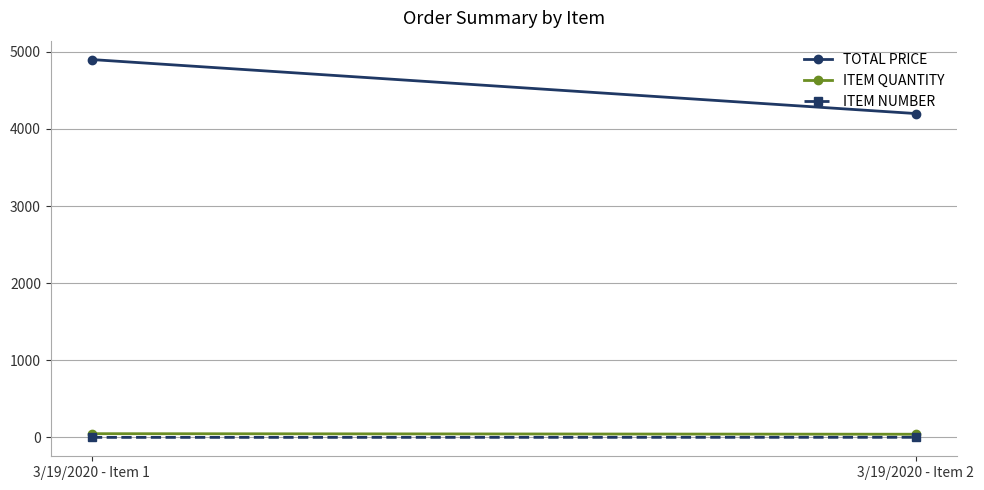

What is the value of the ITEM QUANTITY point at the 1st from the left?

49